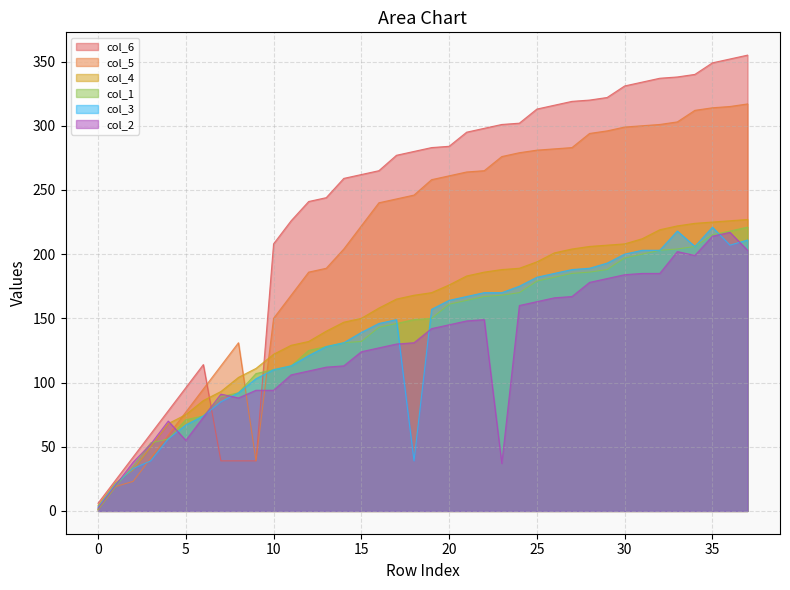

Which category has the lowest value in the col_4 series?

0